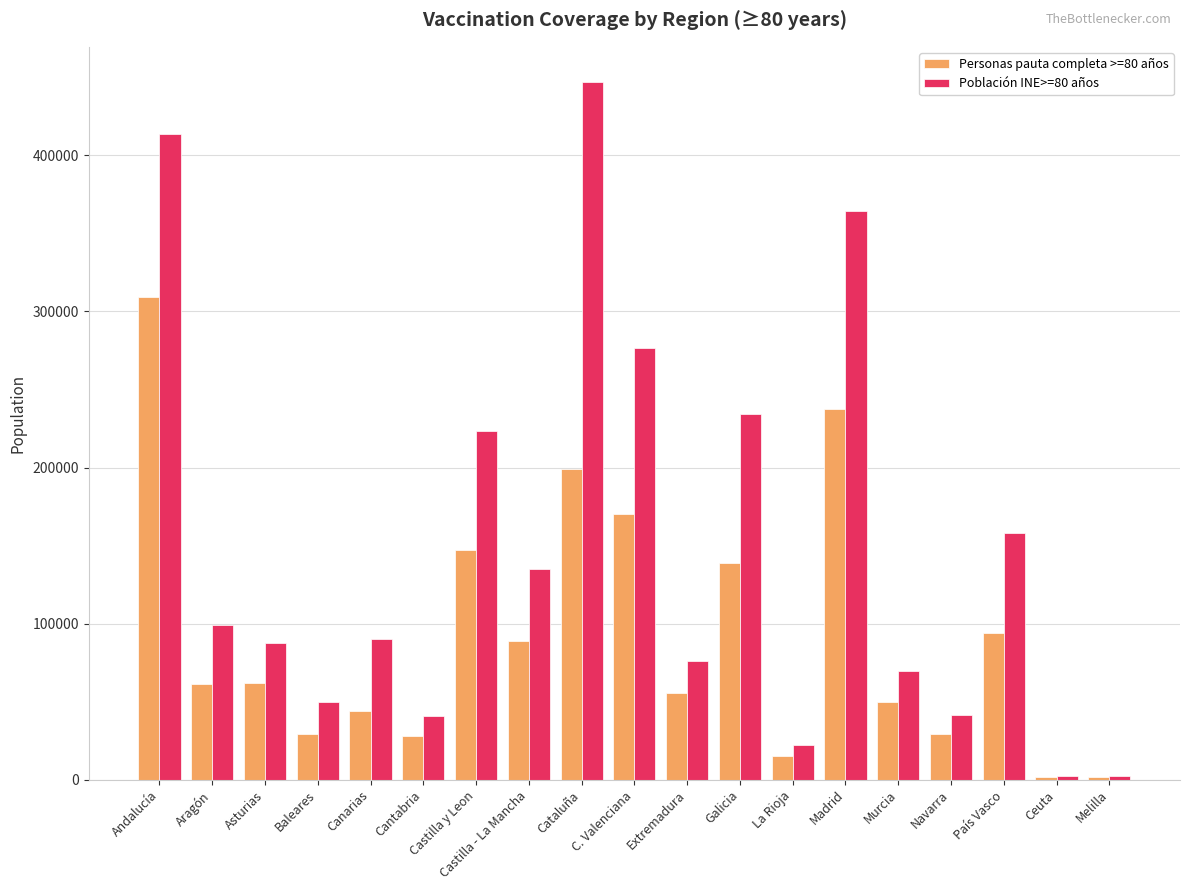

The value of Población INE>=80 años at Madrid is 364122. True or false?

True